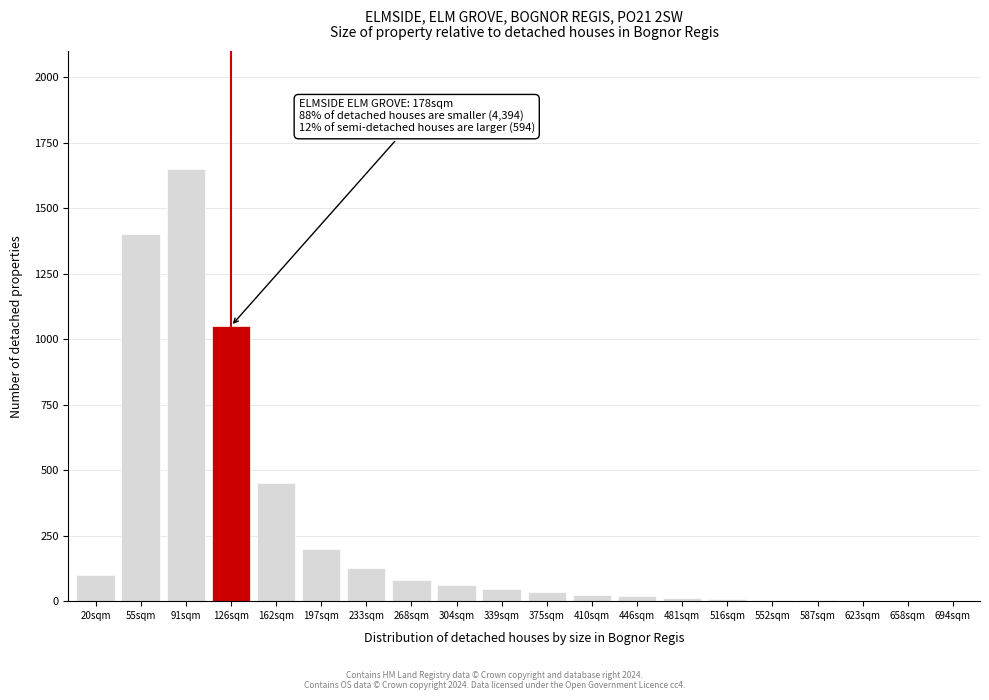

The value at 197sqm is 285. True or false?

False